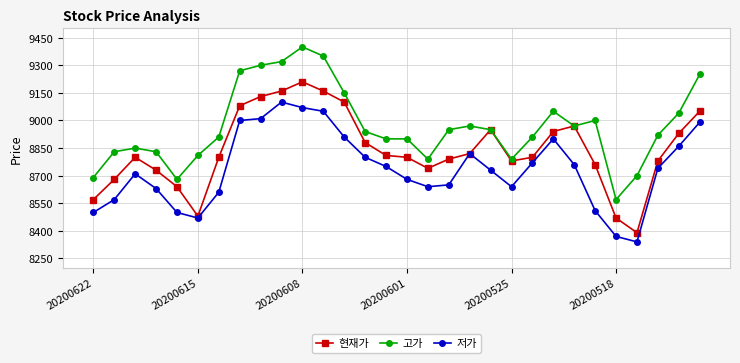

What is the value of the 현재가 point at the 18th from the left?

8790